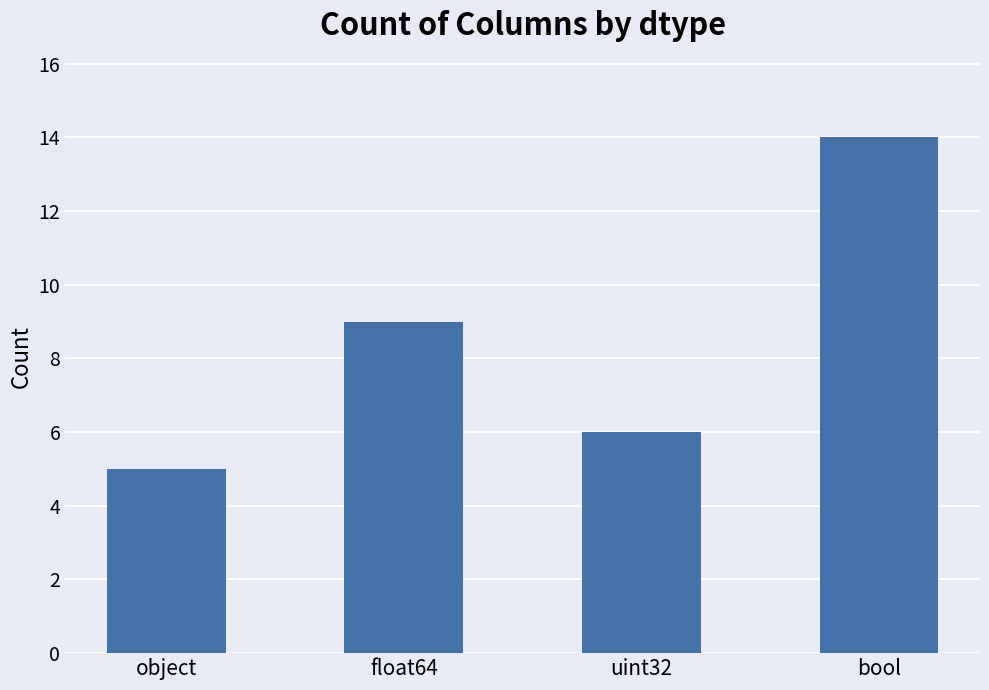

List the labels in order of value, smallest first.

object, uint32, float64, bool